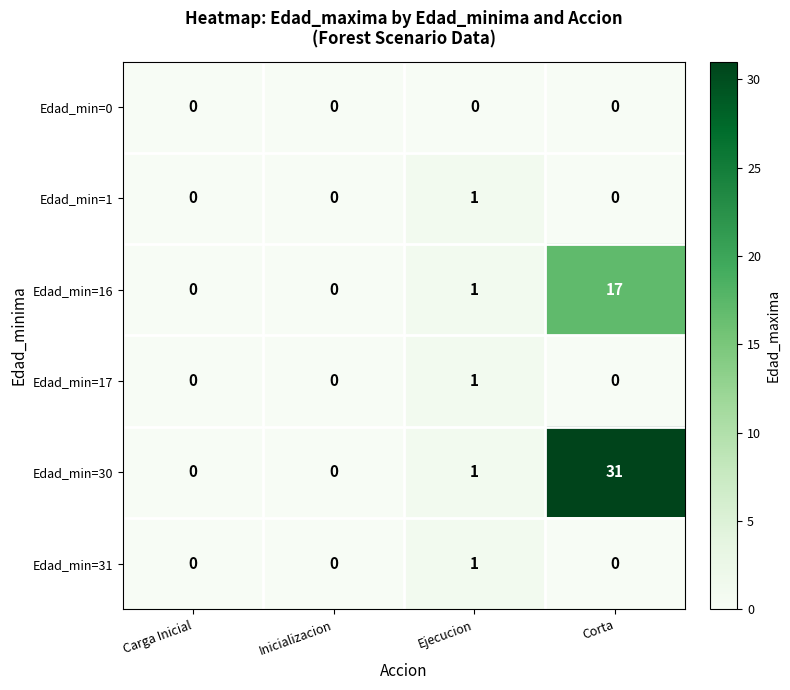

What is the total value across all series at Corta?

48